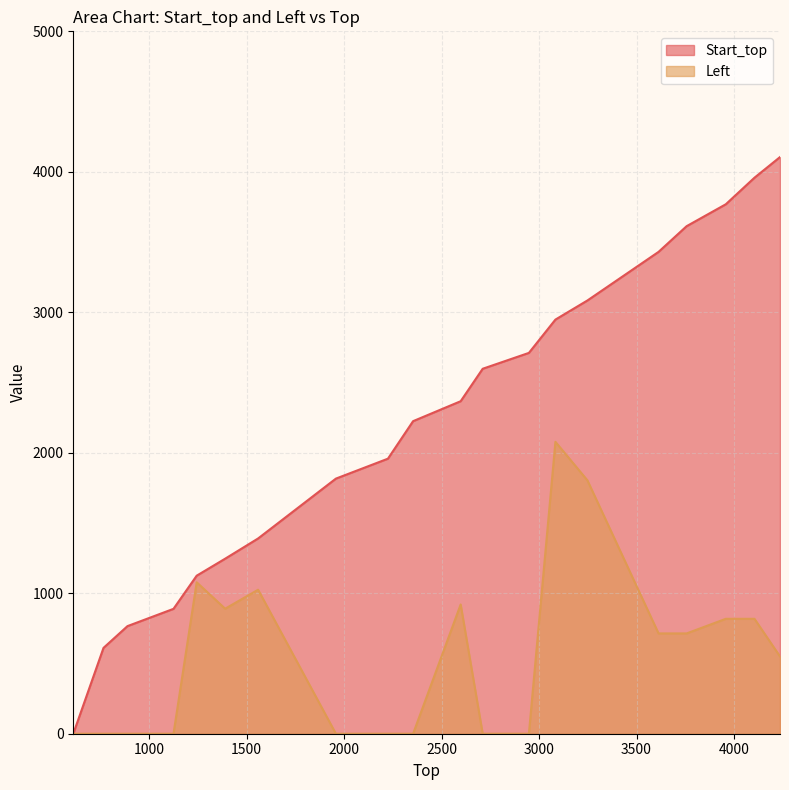

What is the highest value of the Left series?

2078